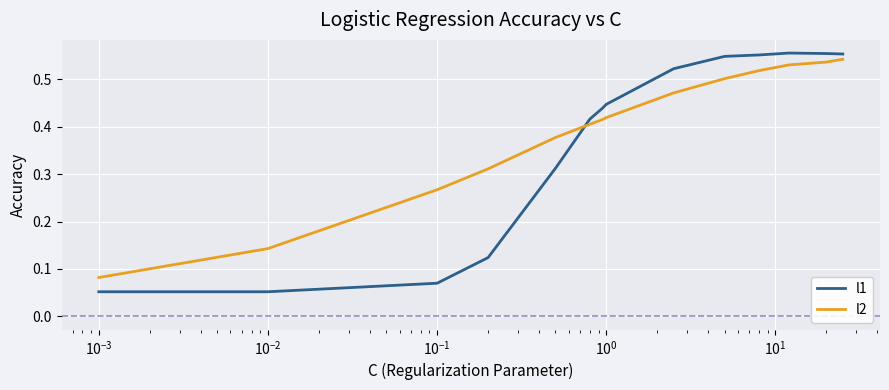

Which series has the widest spread of values?

l1